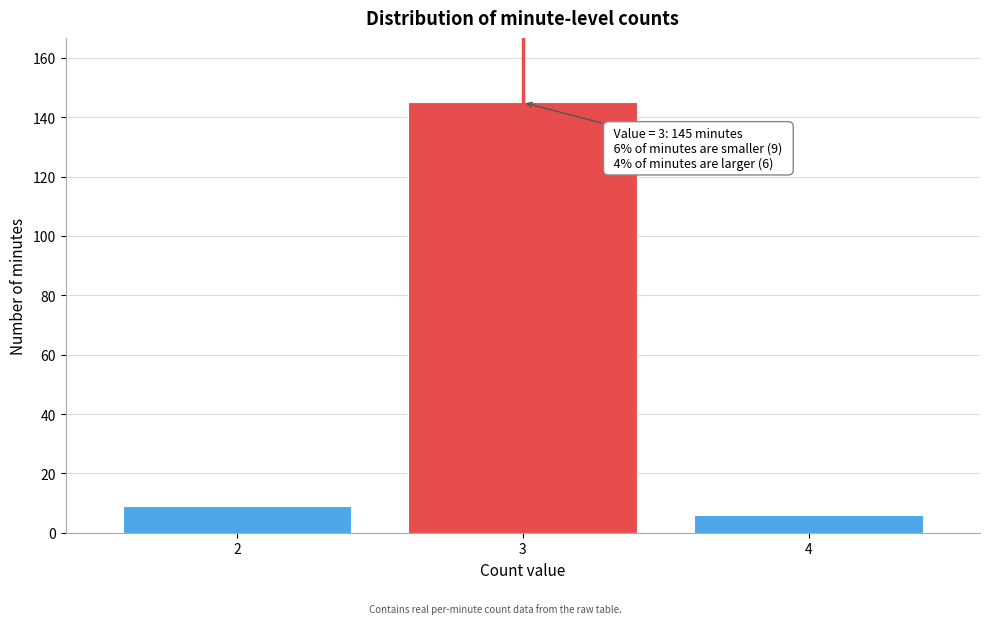

Reading left to right, extract all data points from this chart.

9	145	6